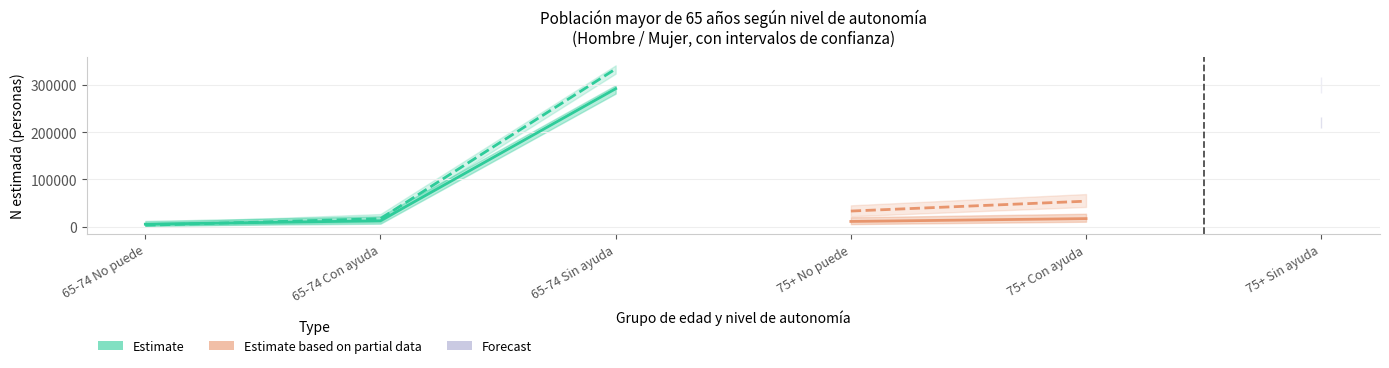

Does the chart have visible grid lines?

Yes